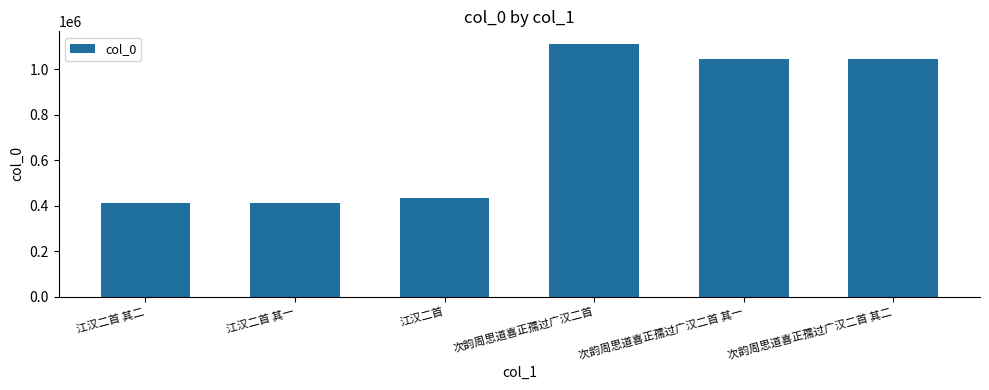

Approximately how many times larger is the value at 次韵周思道喜正孺过广汉二首 其一 compared to 江汉二首 其一?

2.5